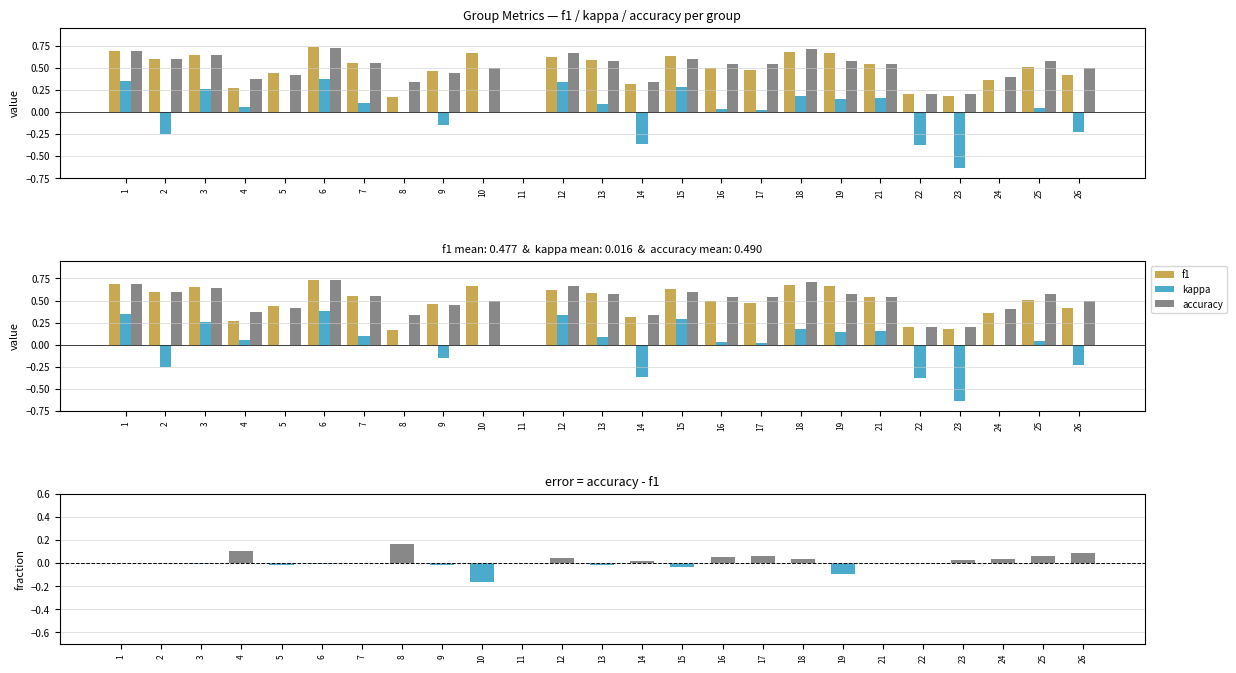

Which label corresponds to the largest value in the chart?

6